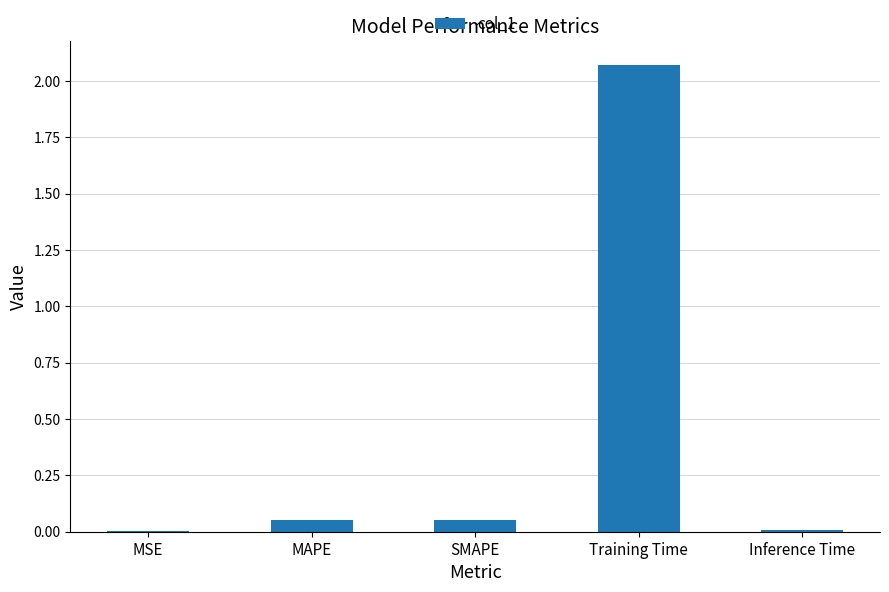

How many distinct data groups are displayed?

1